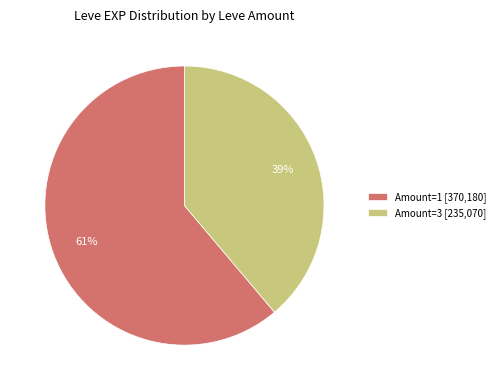

The Amount=3 [235,070] slice represents 39% of the pie. True or false?

True